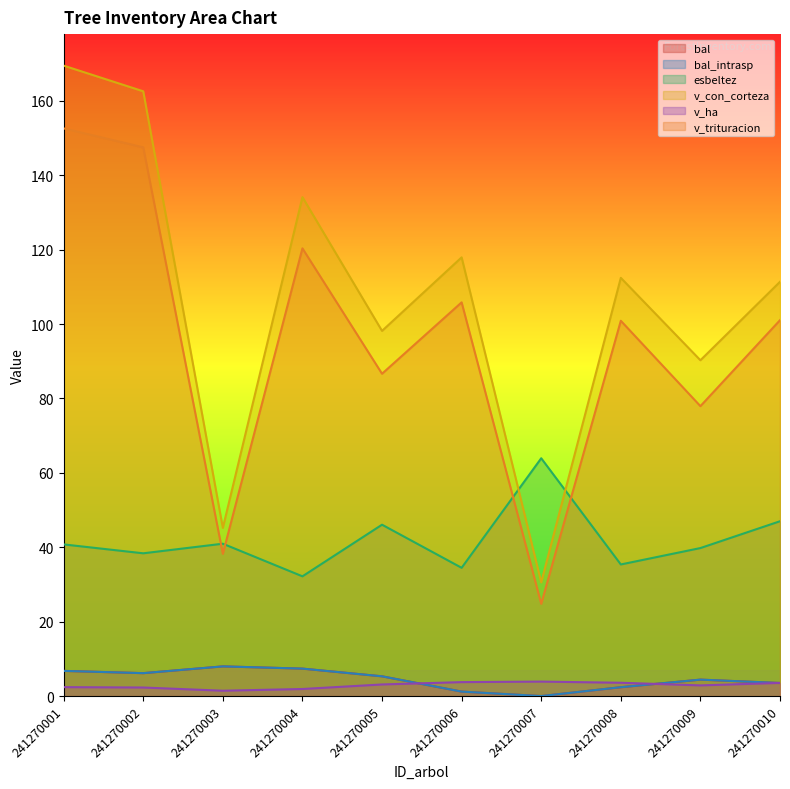

How many lines are shown in the chart?

6